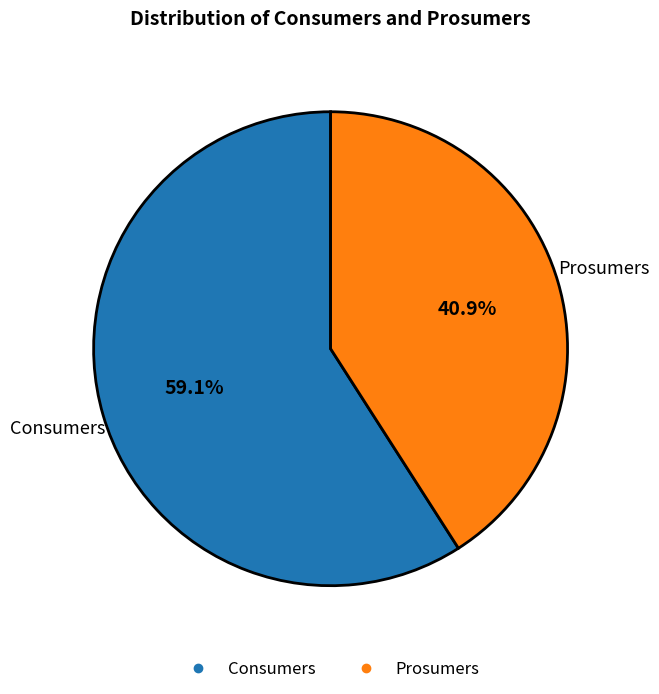

To the nearest percent, what portion does Prosumers represent?

41%